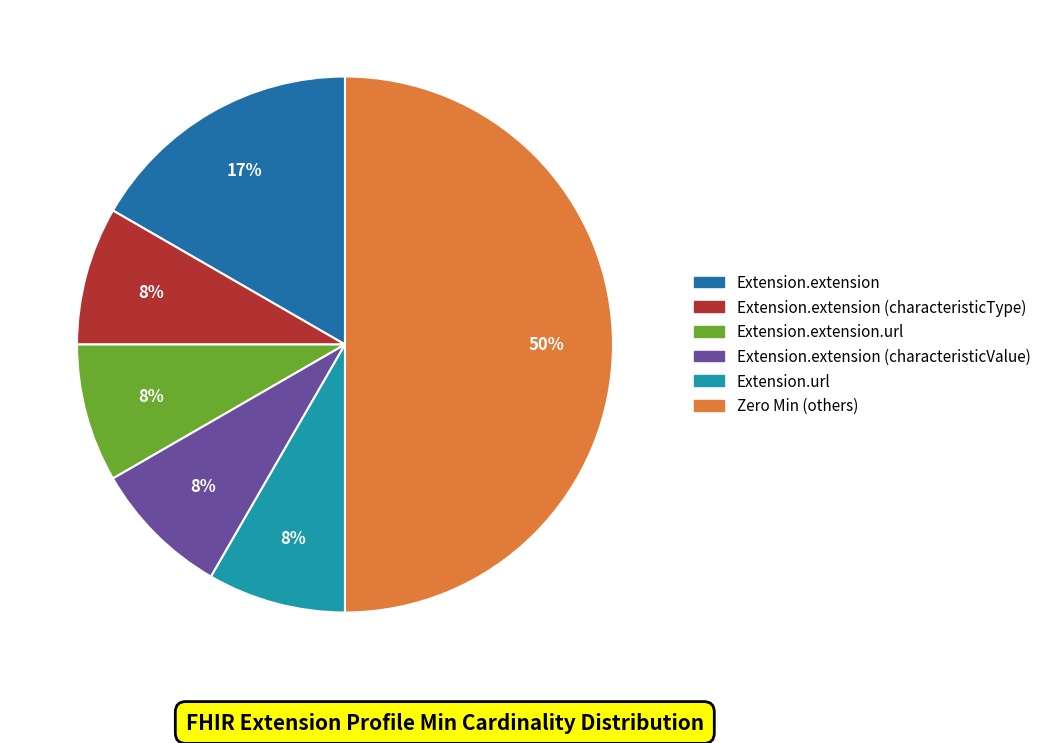

To the nearest percent, what is the difference between the largest and smallest slice percentages?

42%